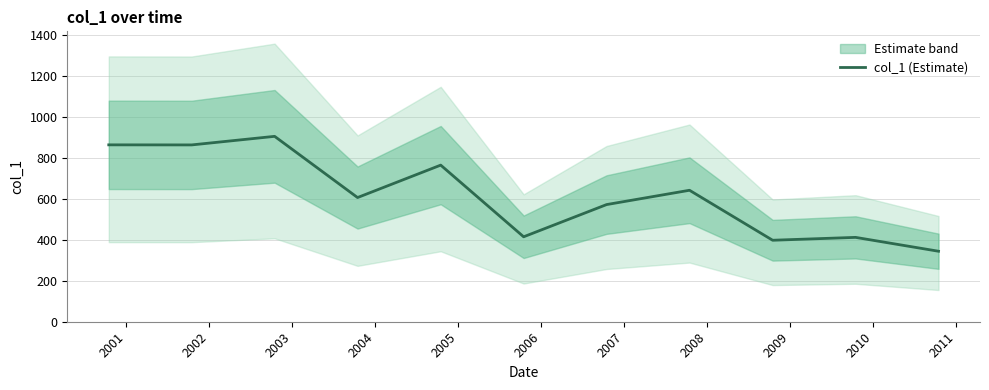

How many data points are less than 605?

5